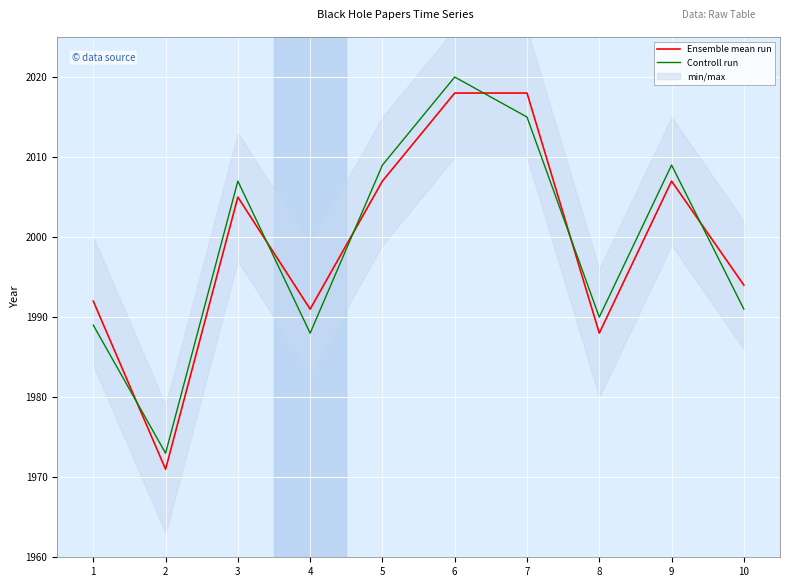

What is the spread (max minus min) of values at 1?

3